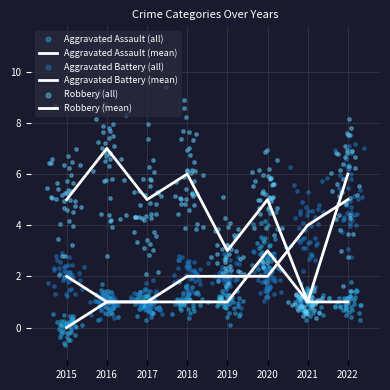

Which series has the largest total across all categories?

Robbery